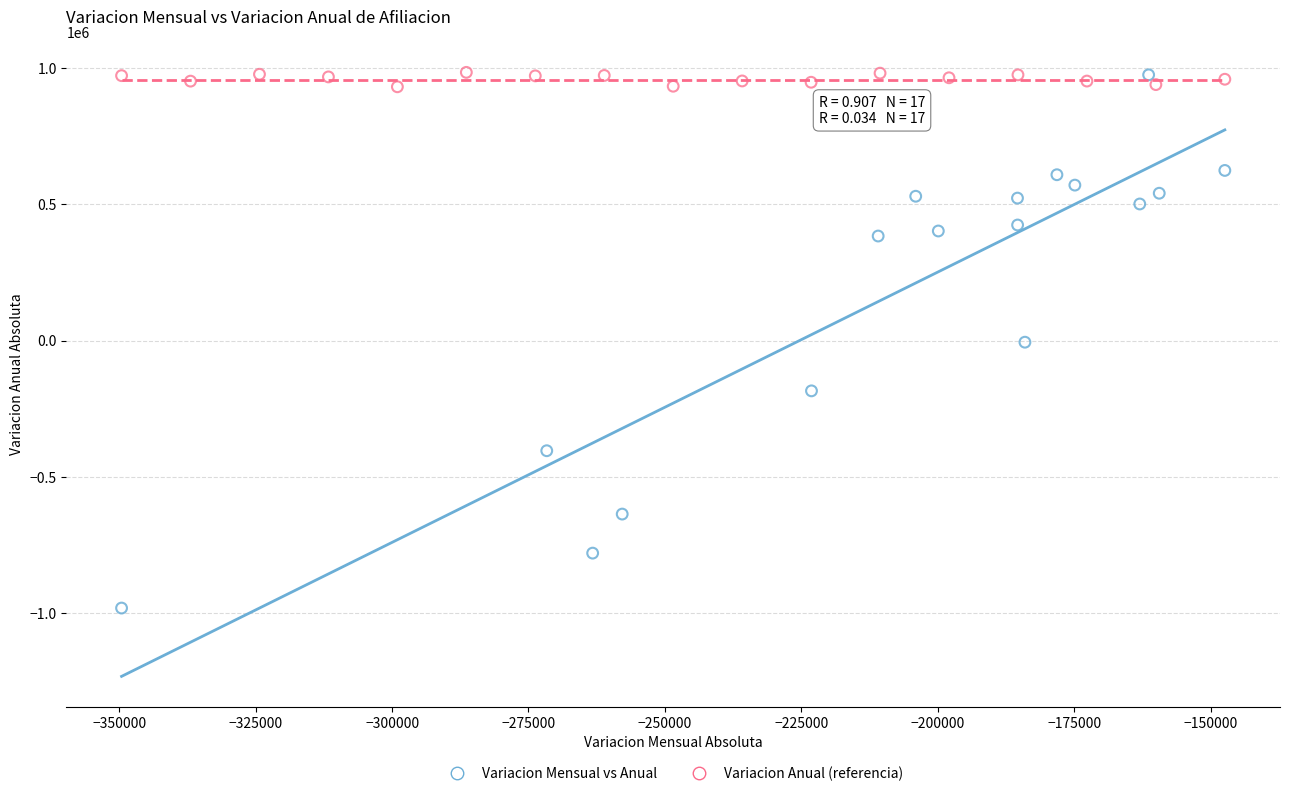

Which series contains the lowest Y value?

Variacion Mensual vs Anual